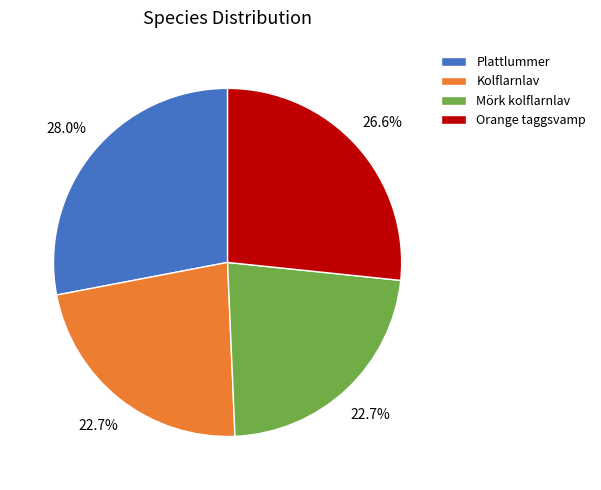

How many segments does this pie chart have?

4